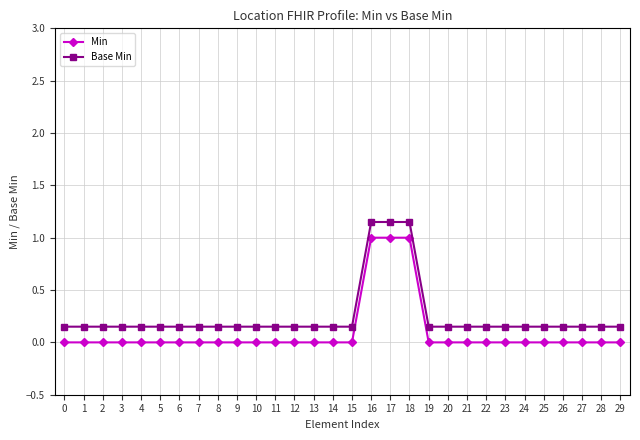

What is the sum of the Min values at 5 and 16?

1.0